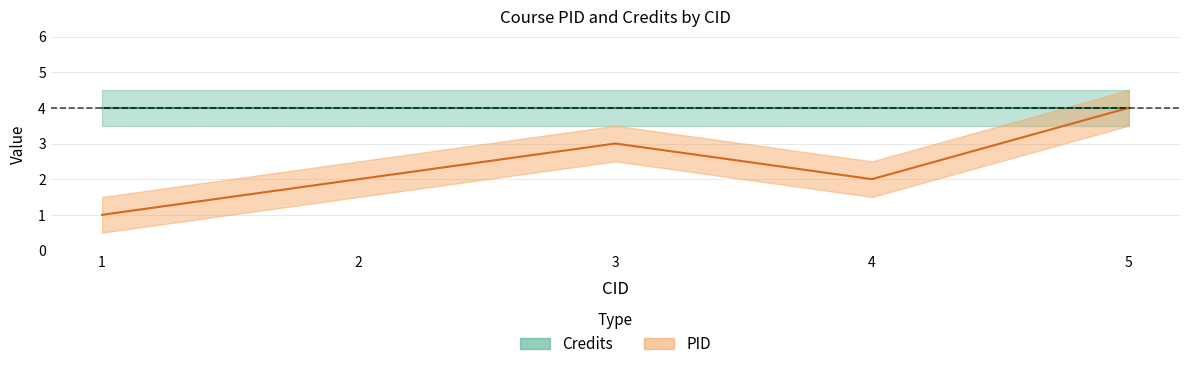

Count the values in the range 2 to 3.

3